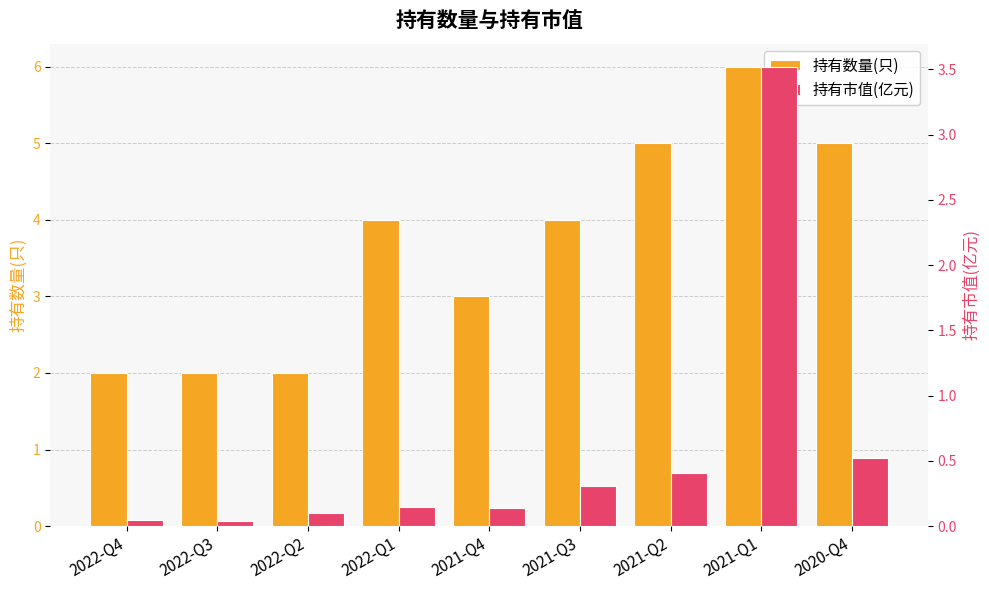

List the series in order of their overall mean, highest first.

持有数量(只), 持有市值(亿元)